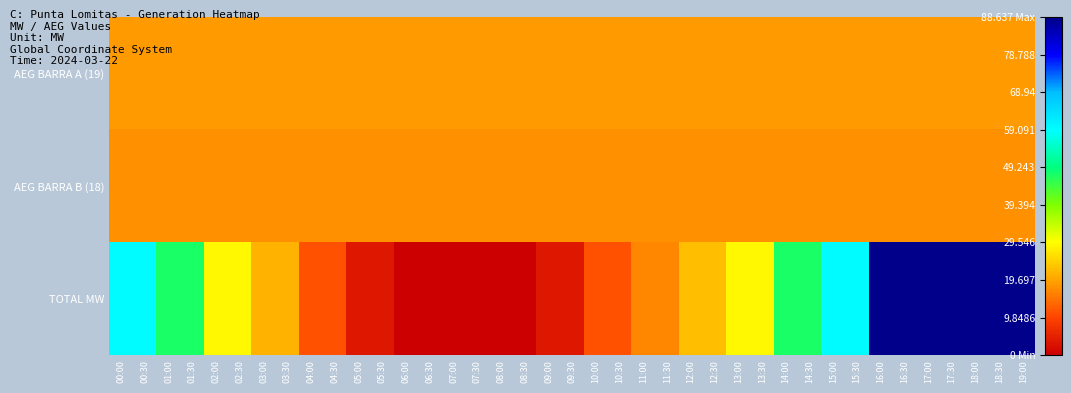

Which category has the lowest value across all series?

06:00